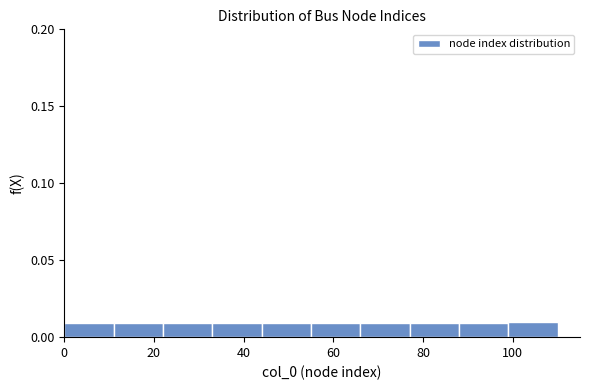

What is the height of the bar covering 44 to 55 on the x-axis? Neither the bar edges nor the heights are printed on the chart, so give them approximately, as read against the axes.

0.01